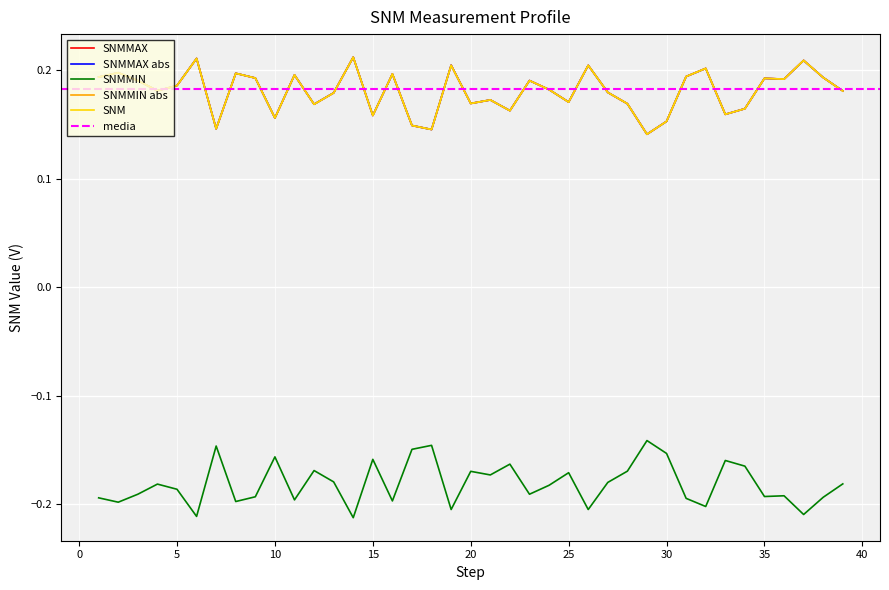

Rank the series by their maximum value, from lowest to highest.

SNMMIN, SNMMAX, SNMMAX_abs, SNM, SNMMIN_abs